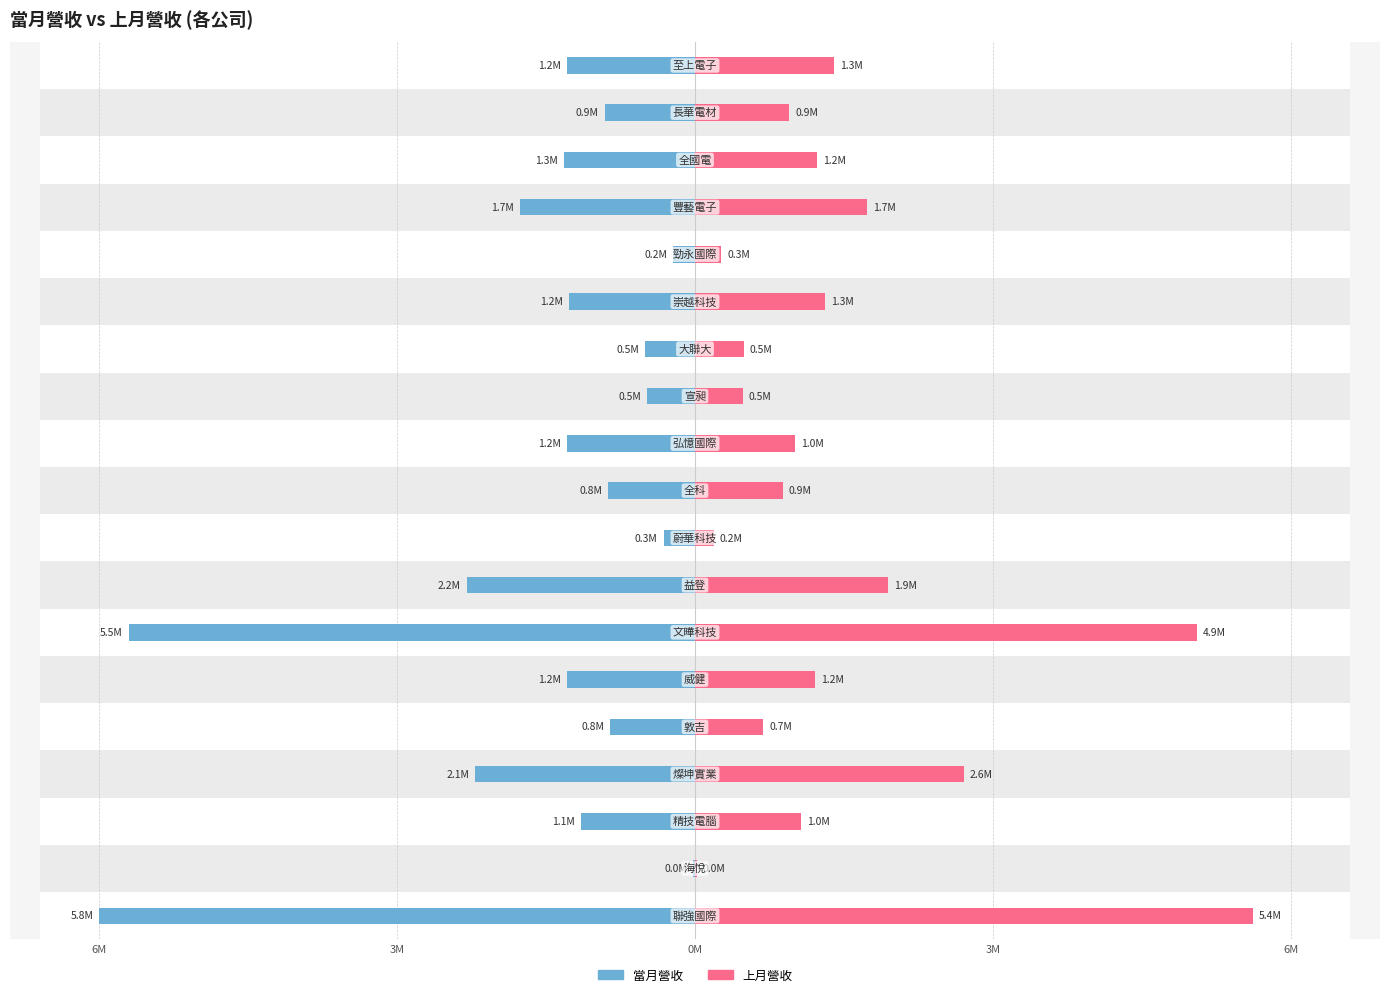

Between 6M and 7, which is larger?

6M